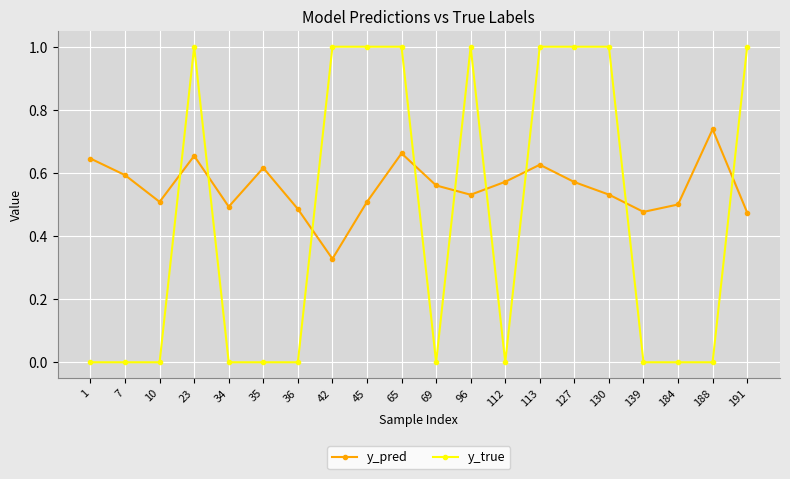

What is the difference between the second highest and second lowest values in the y_true series?

1.0